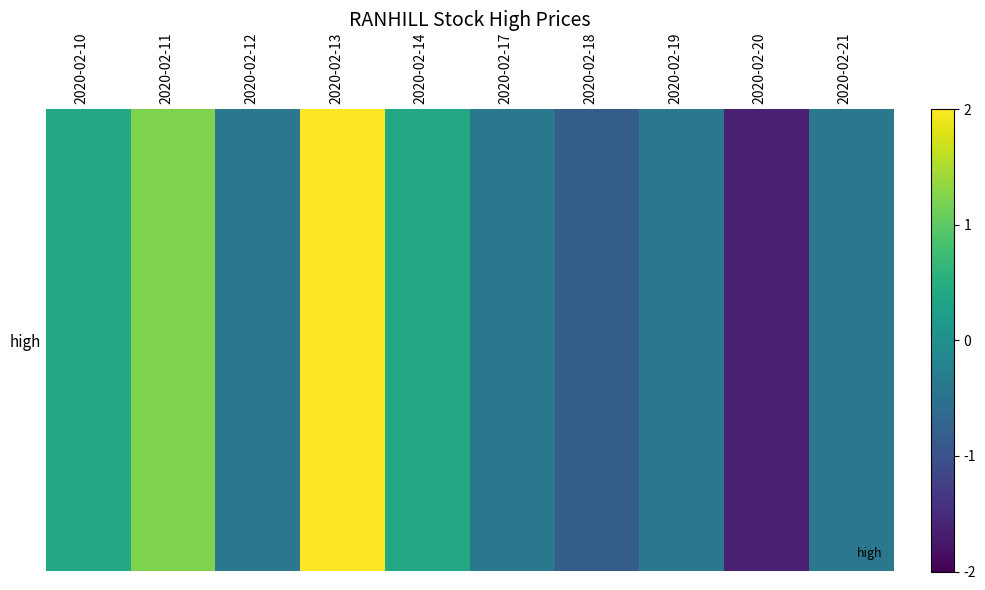

Reading left to right, what are all the values shown in this chart?

2020-02-10=0.4	2020-02-11=1.2	2020-02-12=-0.4	2020-02-13=2.0	2020-02-14=0.4	2020-02-17=-0.4	2020-02-18=-0.8	2020-02-19=-0.4	2020-02-20=-1.6	2020-02-21=-0.4